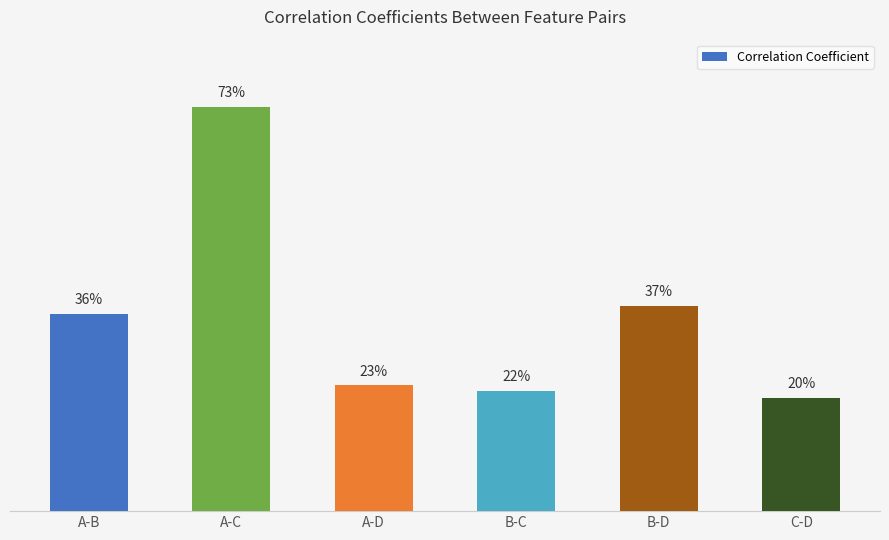

Are the bars horizontal?

No